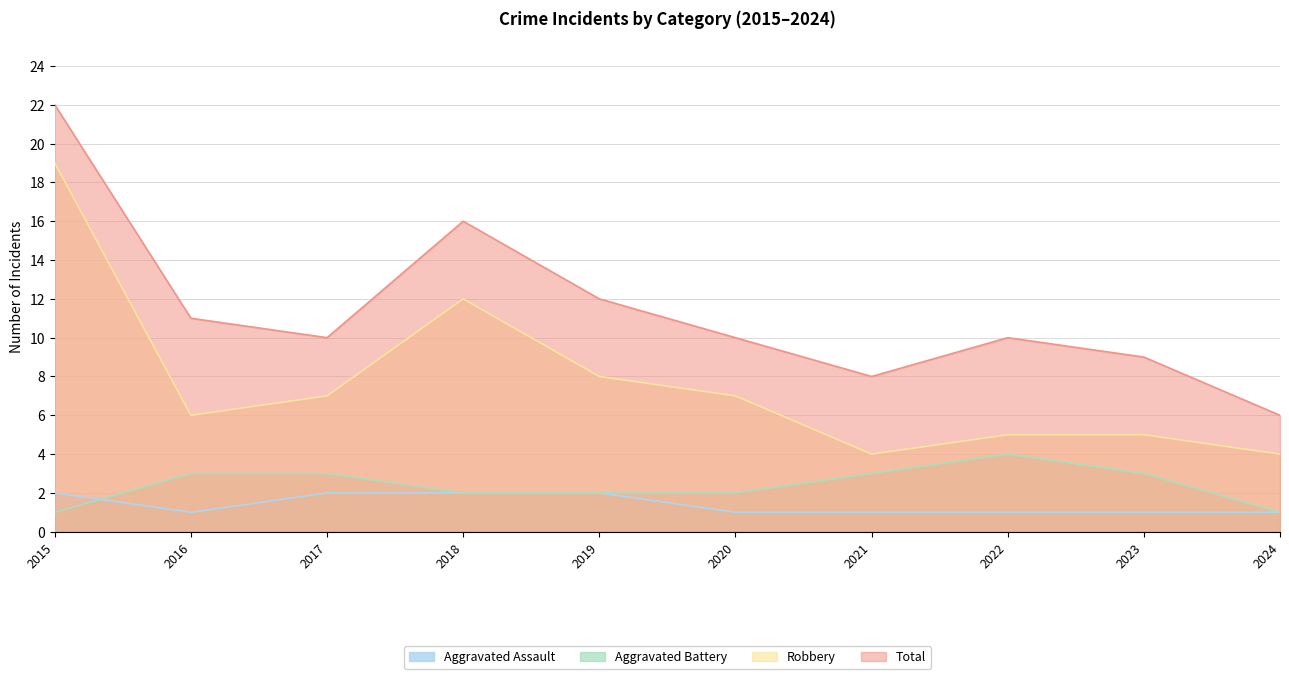

At which category is the sum across all series the highest?

2015